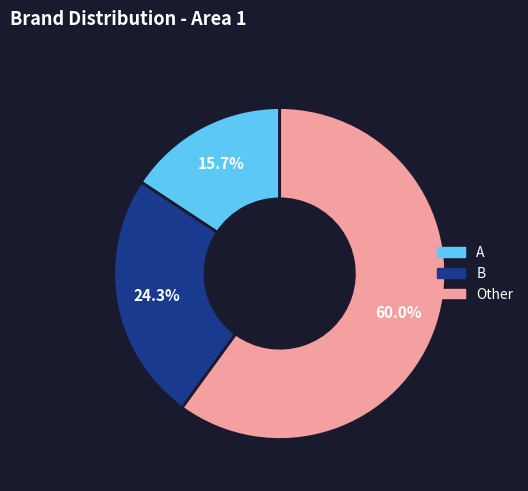

What is the smallest slice in the pie chart?

A